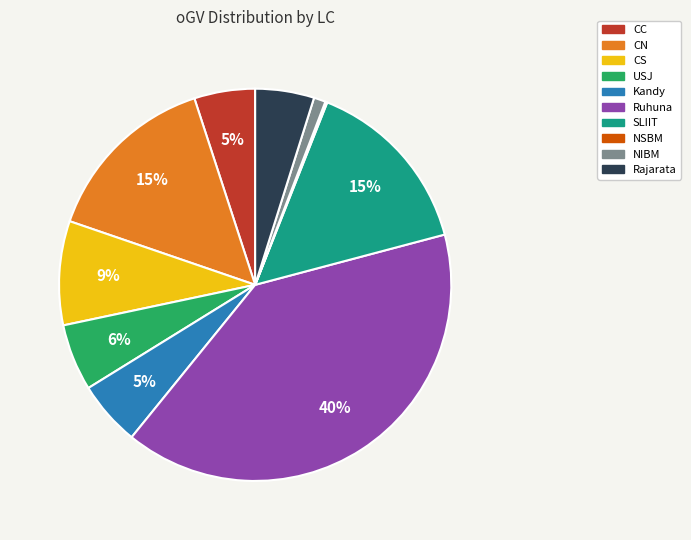

Which has a higher value, NIBM or CN?

CN